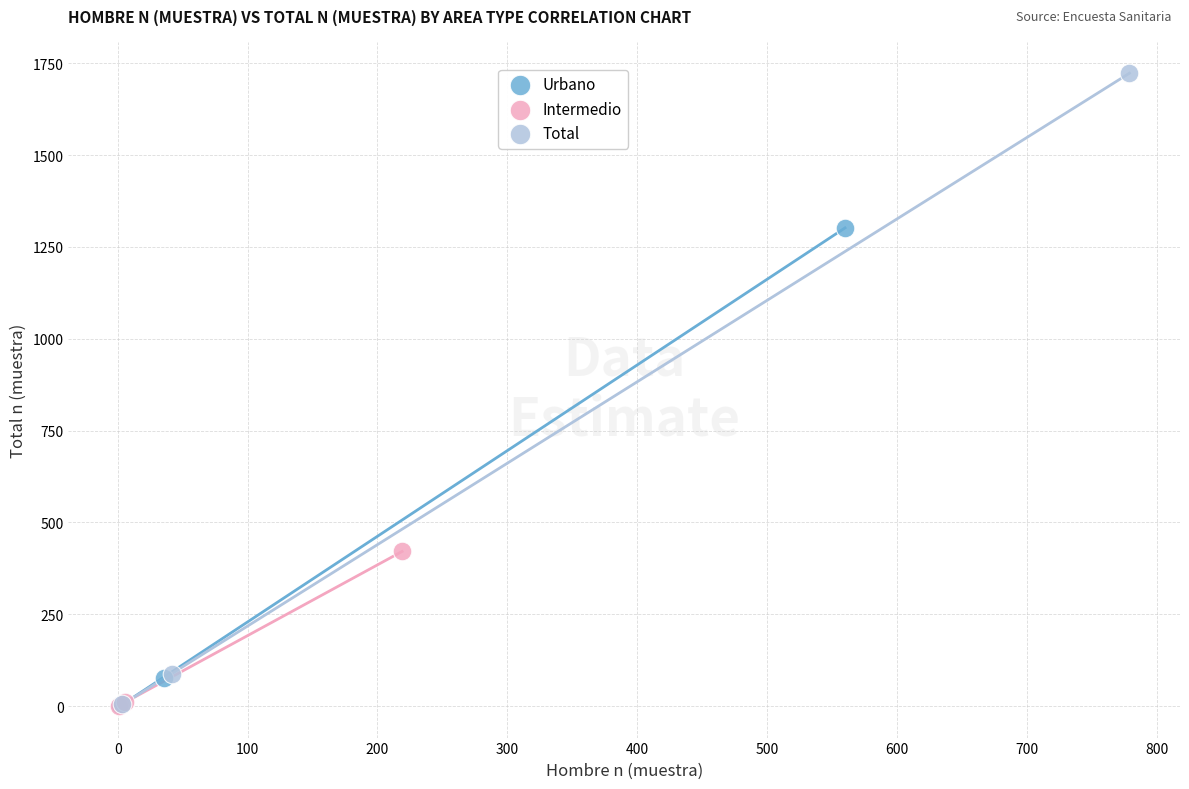

What are all the series names shown in the legend?

Urbano, Intermedio, Total